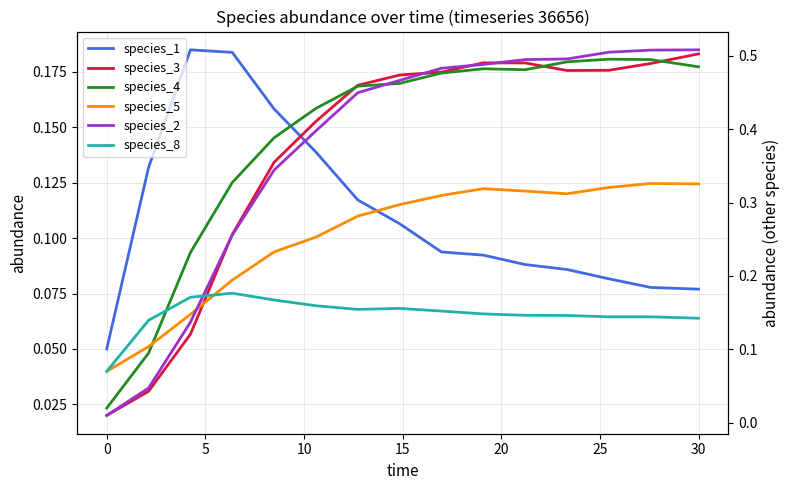

What is the average value of the species_3 series?

0.1